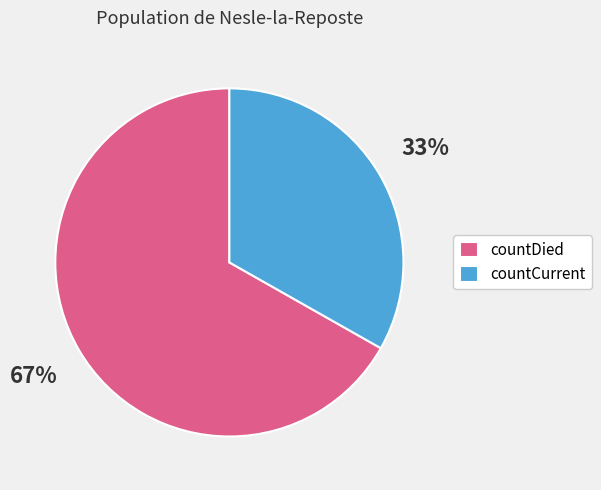

Does countDied represent more than half of the total?

Yes